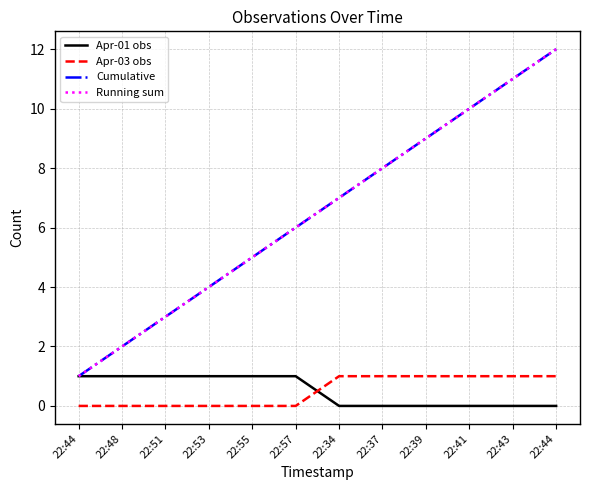

List the series in order of their peak value, highest first.

Cumulative, Running sum, Apr-01 obs, Apr-03 obs